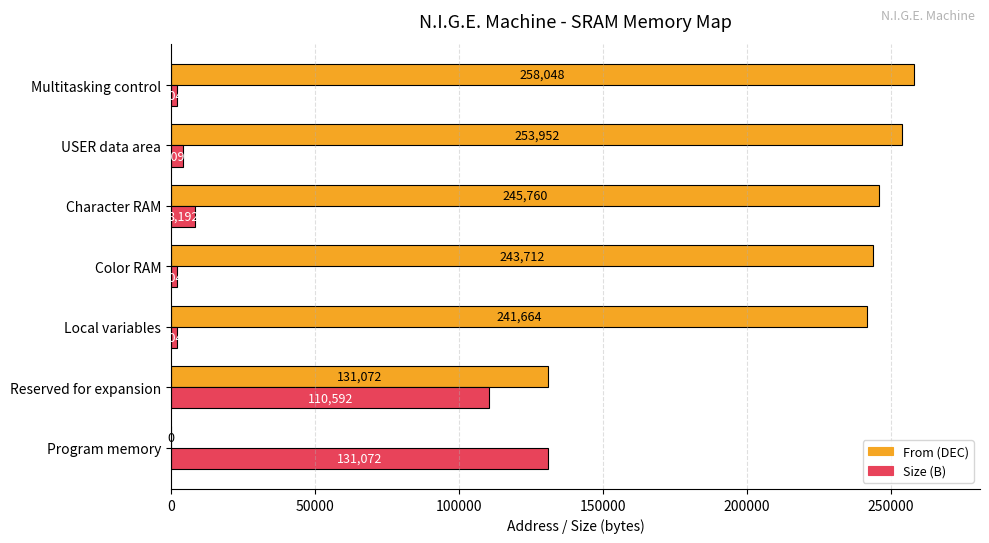

Which series changed the most between Reserved for expansion and Character RAM?

From (DEC)